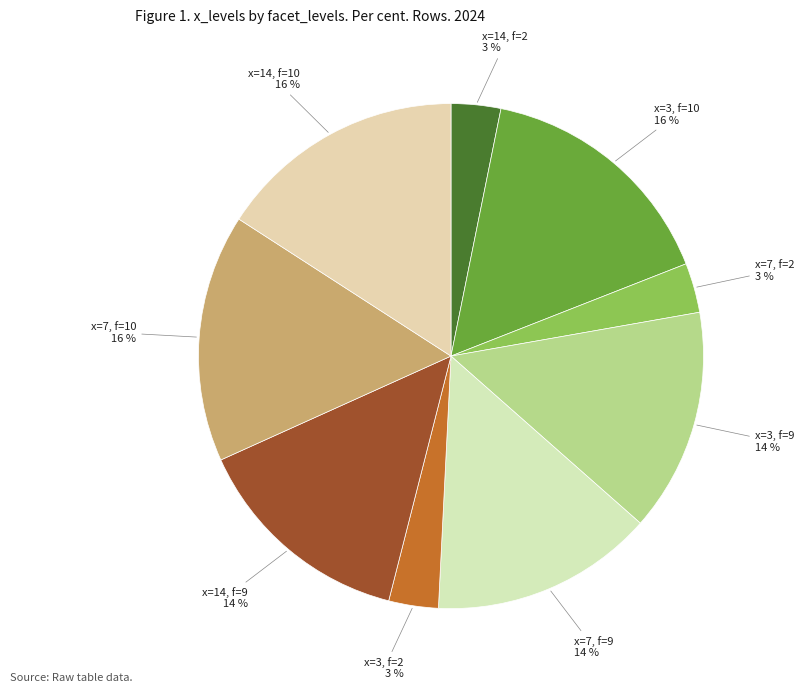

Does any single category account for the majority?

No